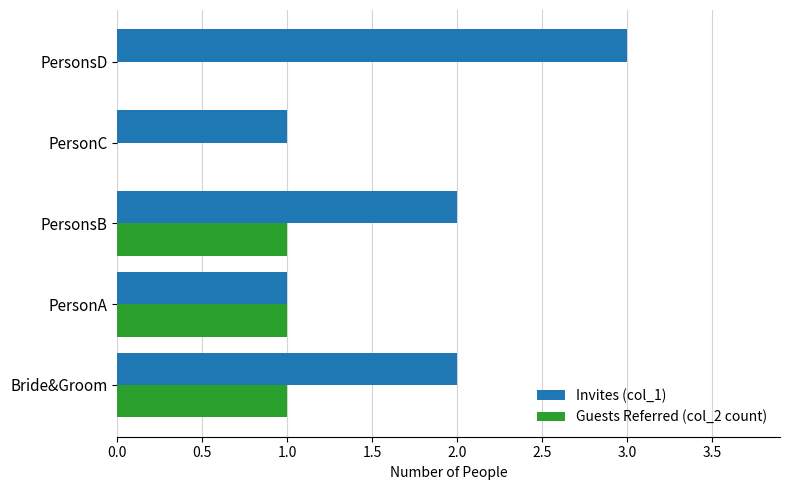

Which series has the largest total across all categories?

Invites (col_1)